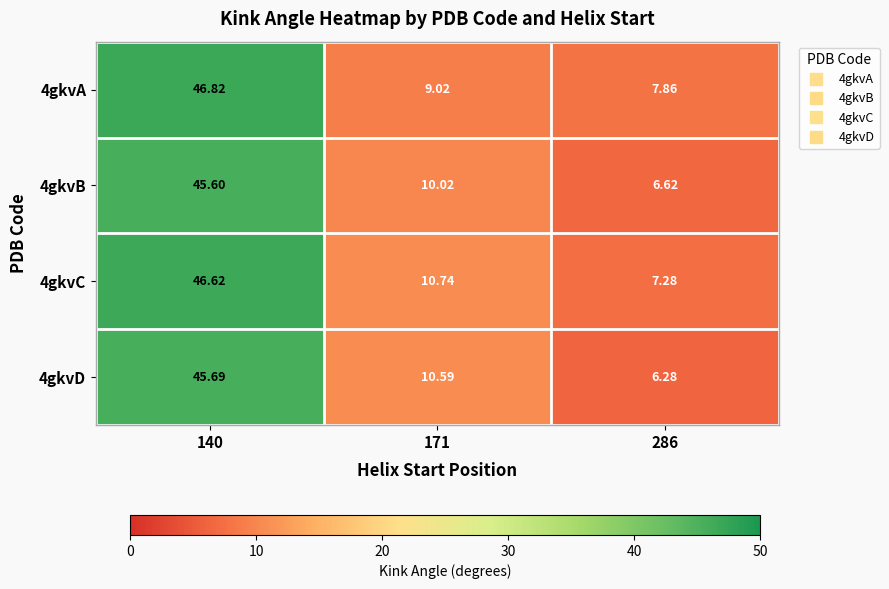

Is the value of 4gkvD at 140 greater than the value of 4gkvA at 286?

Yes